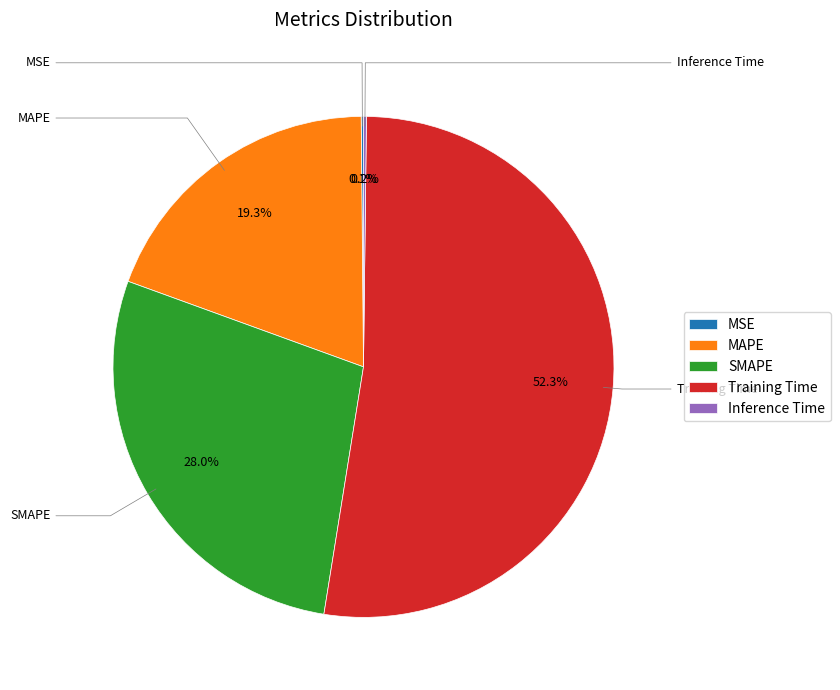

Which has a higher value, SMAPE or Training Time?

Training Time